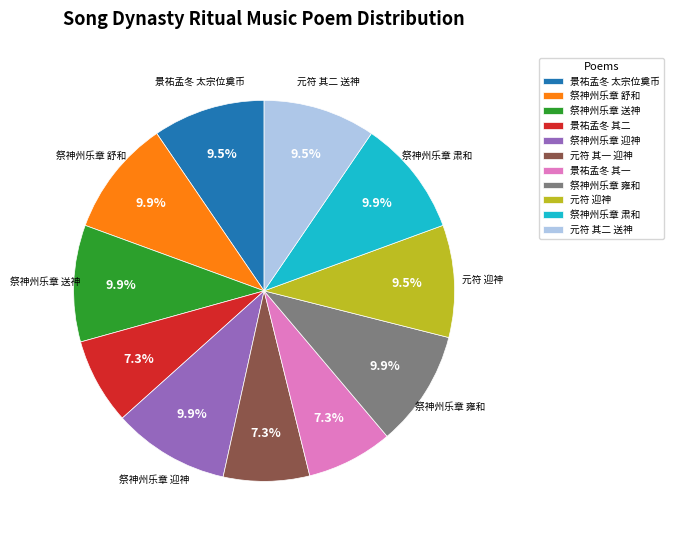

Approximately how many times larger is the value at 祭神州乐章 舒和 compared to 元符 迎神?

1.0